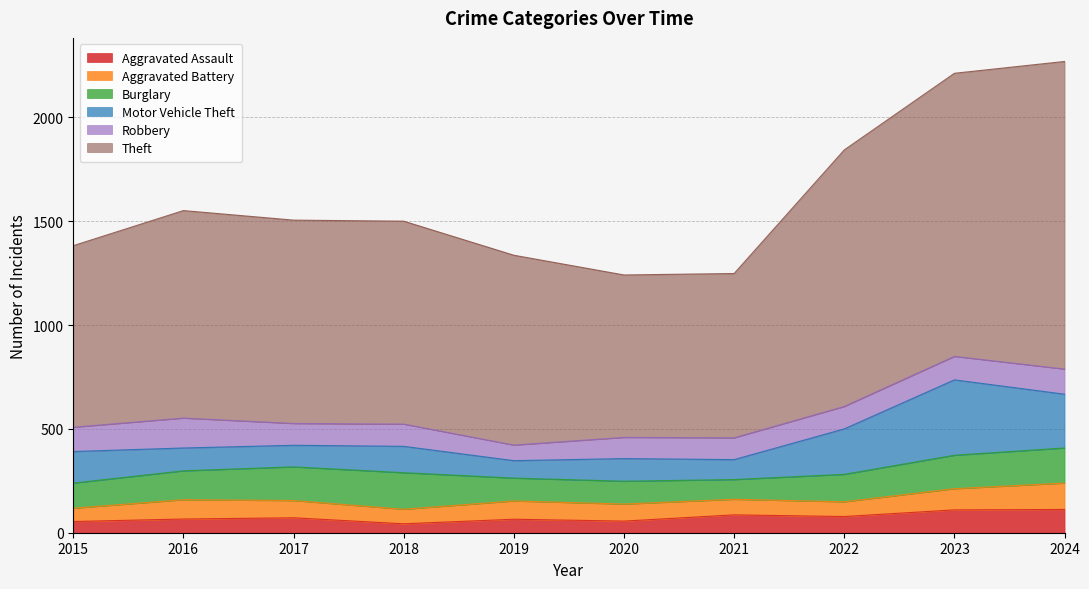

The Motor Vehicle Theft series shows 96 at 2021. True or false?

True